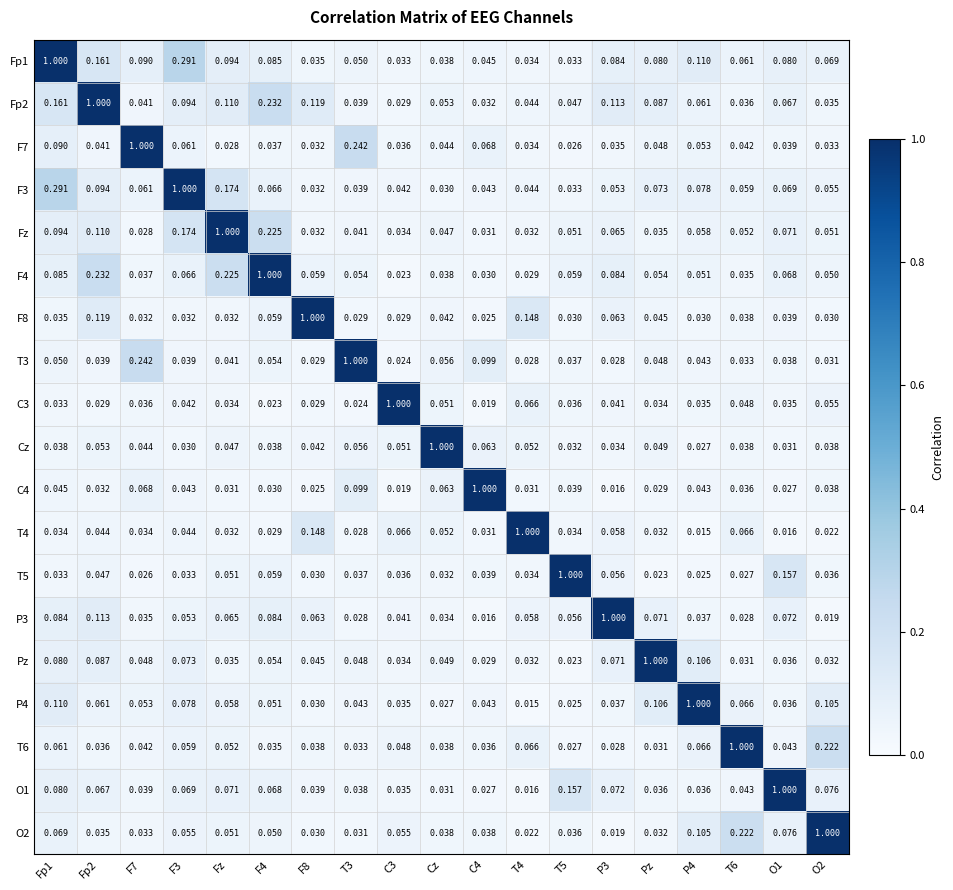

Is the value of T3 at Fp1 greater than the value of T4 at Fp1?

Yes